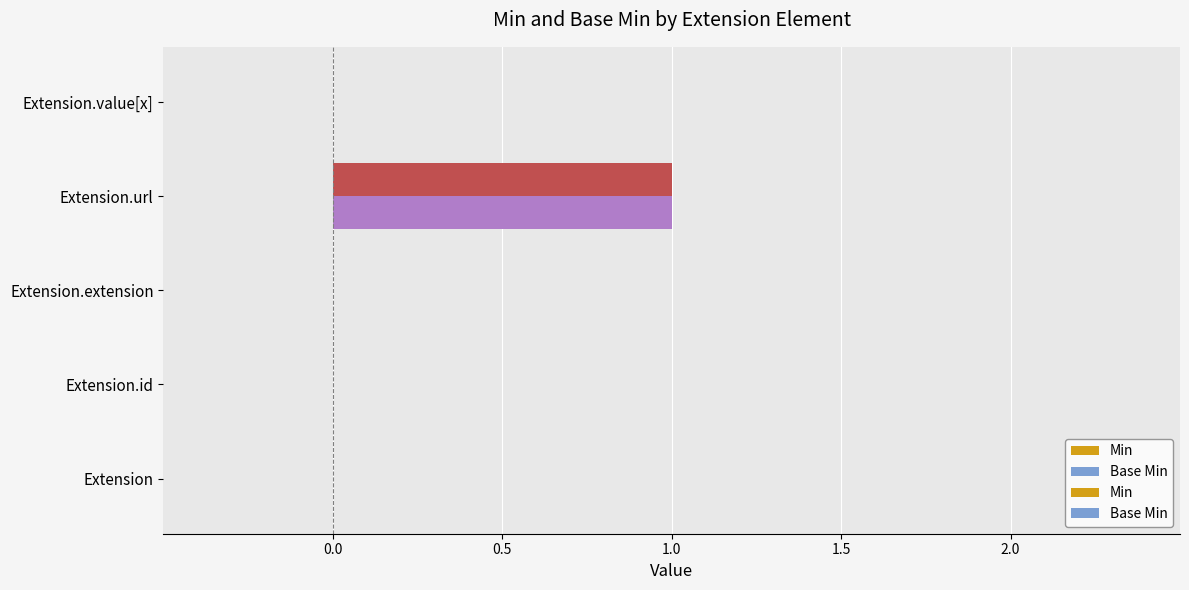

At which category is the sum across all series the highest?

Extension.url